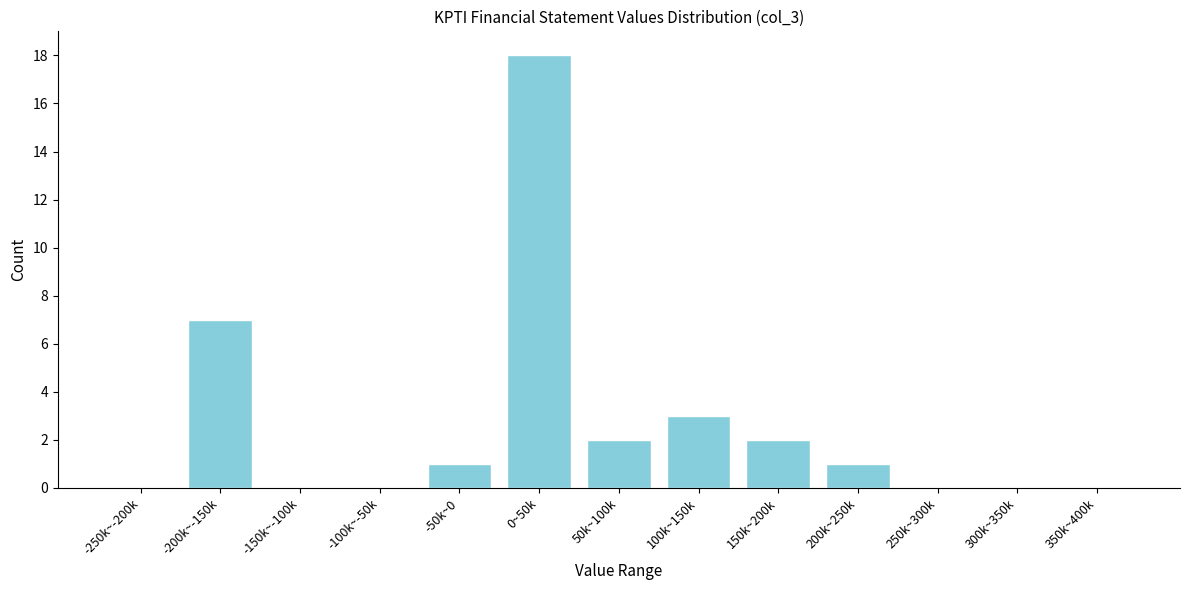

Reading left to right, what are all the values shown in this chart?

-250k~-200k=0	-200k~-150k=7	-150k~-100k=0	-100k~-50k=0	-50k~0=1	0~50k=18	50k~100k=2	100k~150k=3	150k~200k=2	200k~250k=1	250k~300k=0	300k~350k=0	350k~400k=0